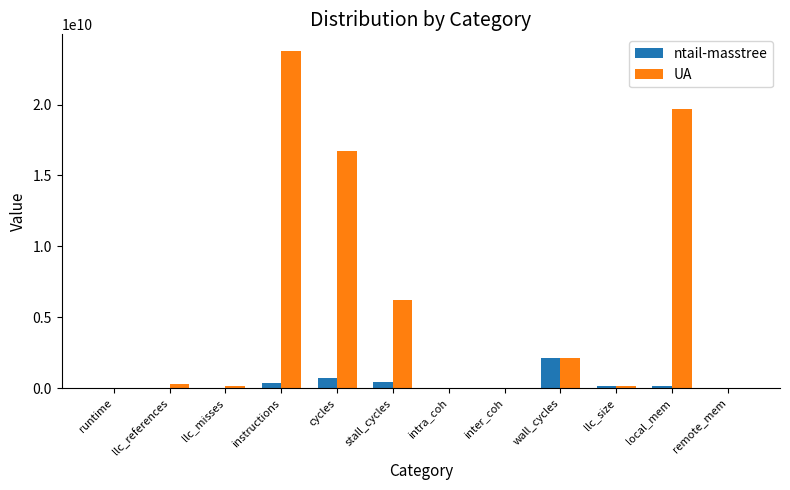

At which category is the sum across all series the highest?

instructions